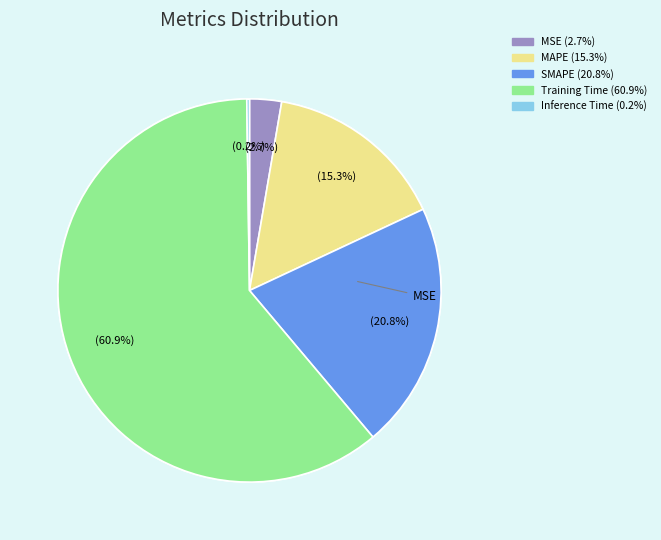

Rank the categories by value from lowest to highest.

Inference Time, MSE, MAPE, SMAPE, Training Time